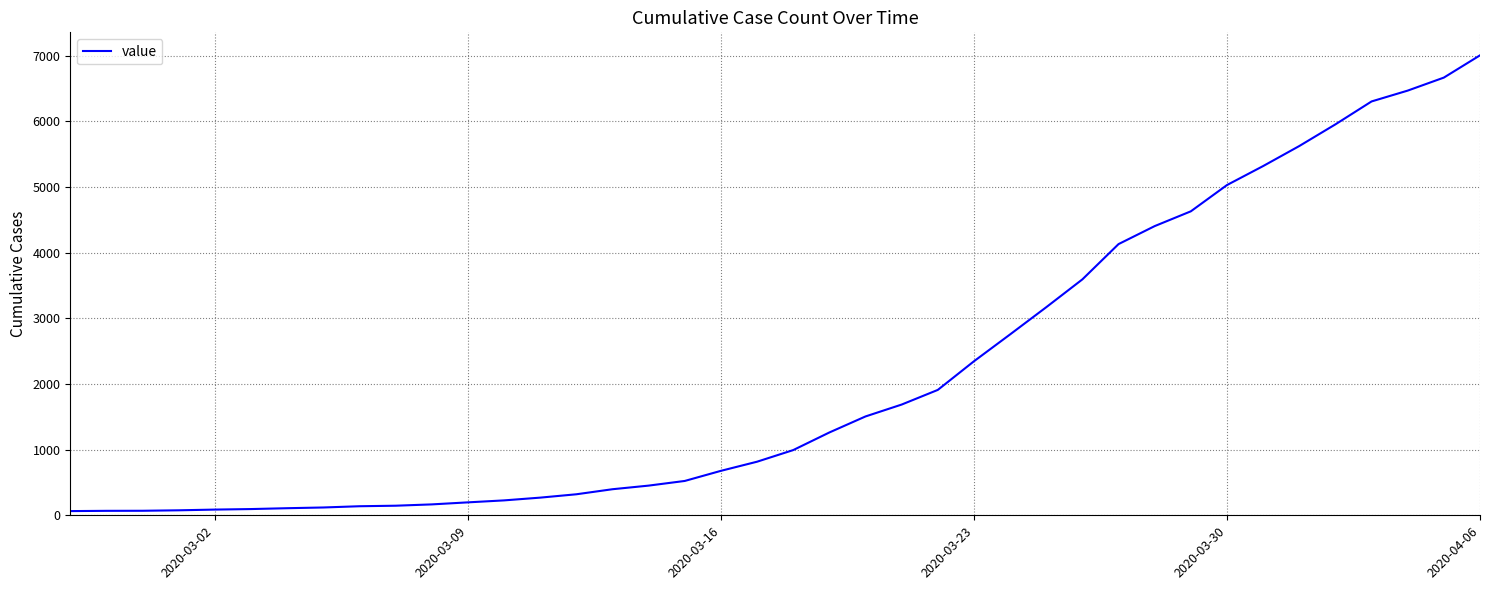

What is the minimum value shown in the chart?

64